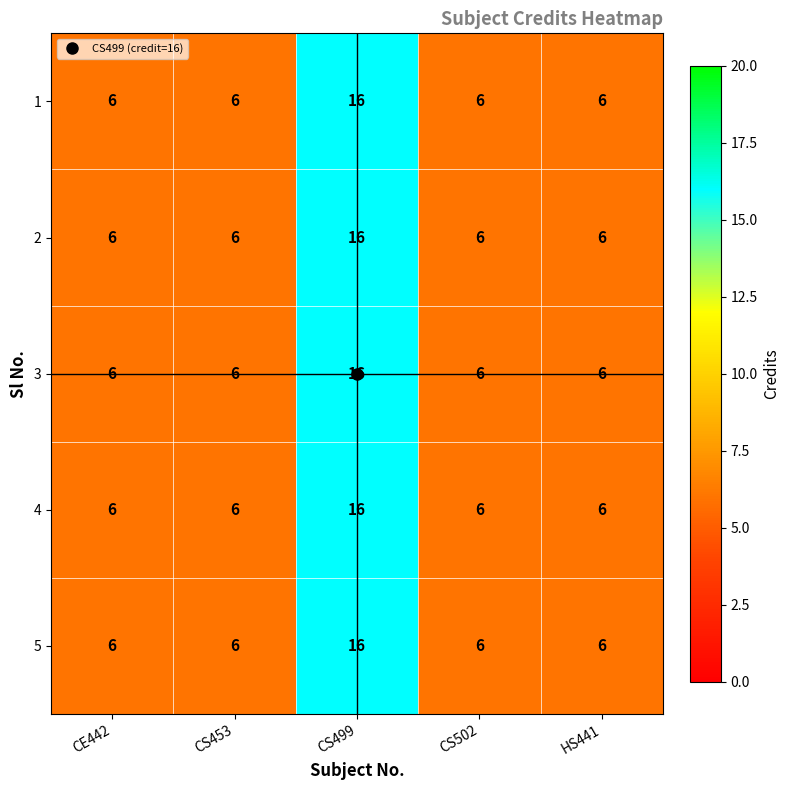

Read the 3 value at CS499, to the nearest 5.

15